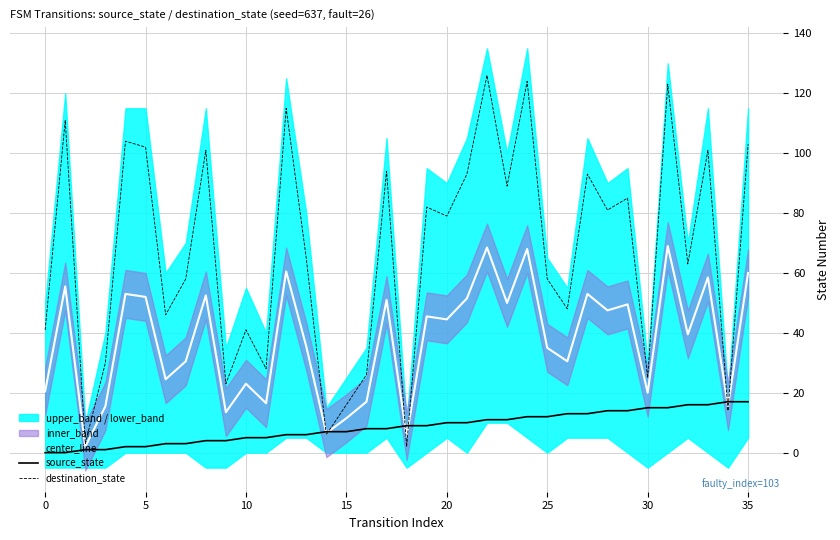

What is the highest value of the center_line series?

69.0